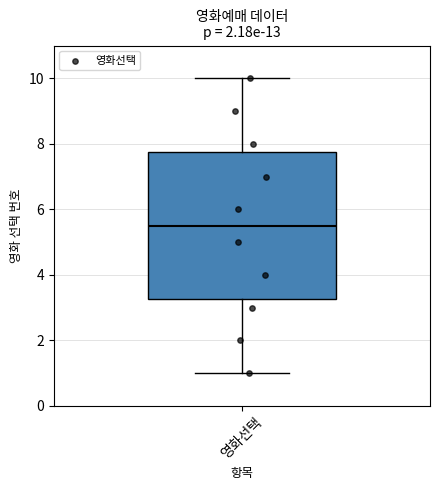

Read this box plot against the y-axis: the position of the median line, the range covered by the box, and the ends of both whiskers. The values are not printed on the chart, so give them approximately, as read against the axis.

median 5.6, box 3.2 to 7.8, whiskers 1.0 to 10.0